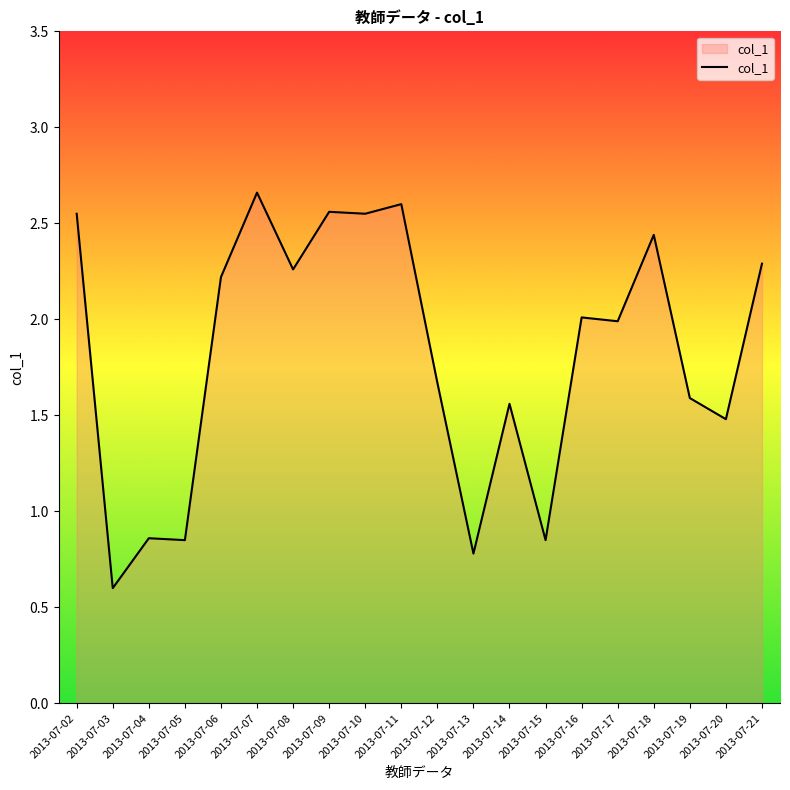

Is it true that the value at 2013-07-12 is 1.7?

True